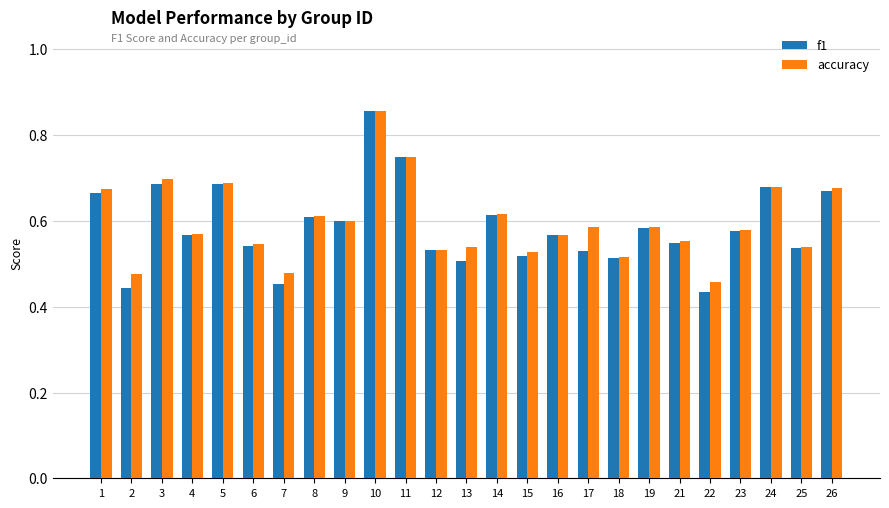

How many distinct data groups are displayed?

2